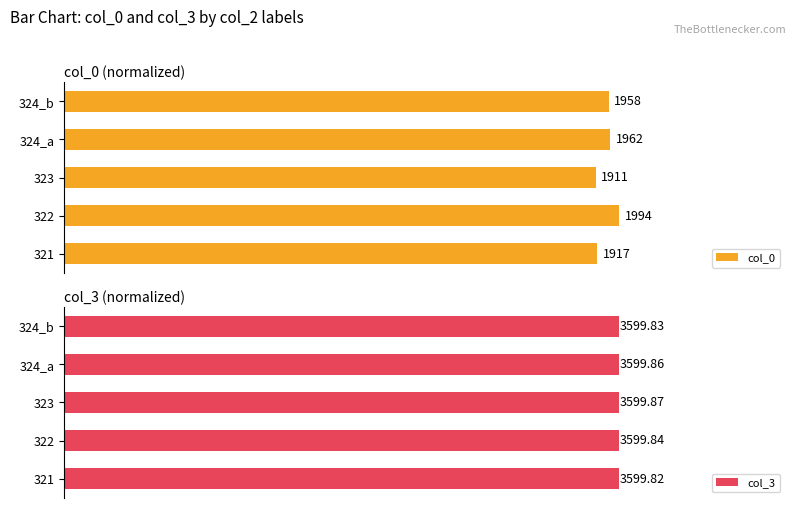

True or false: col_3 has a value of 53.5 at 322.

False